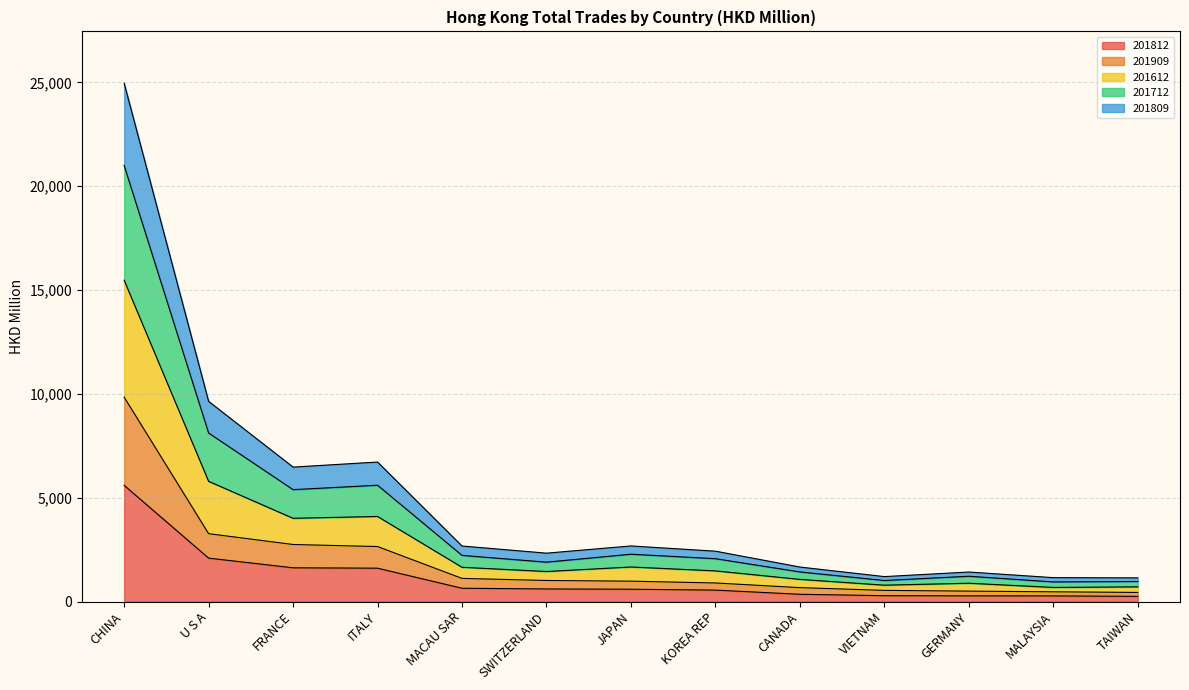

True or false: 201809 and 201712 intersect in this chart.

False